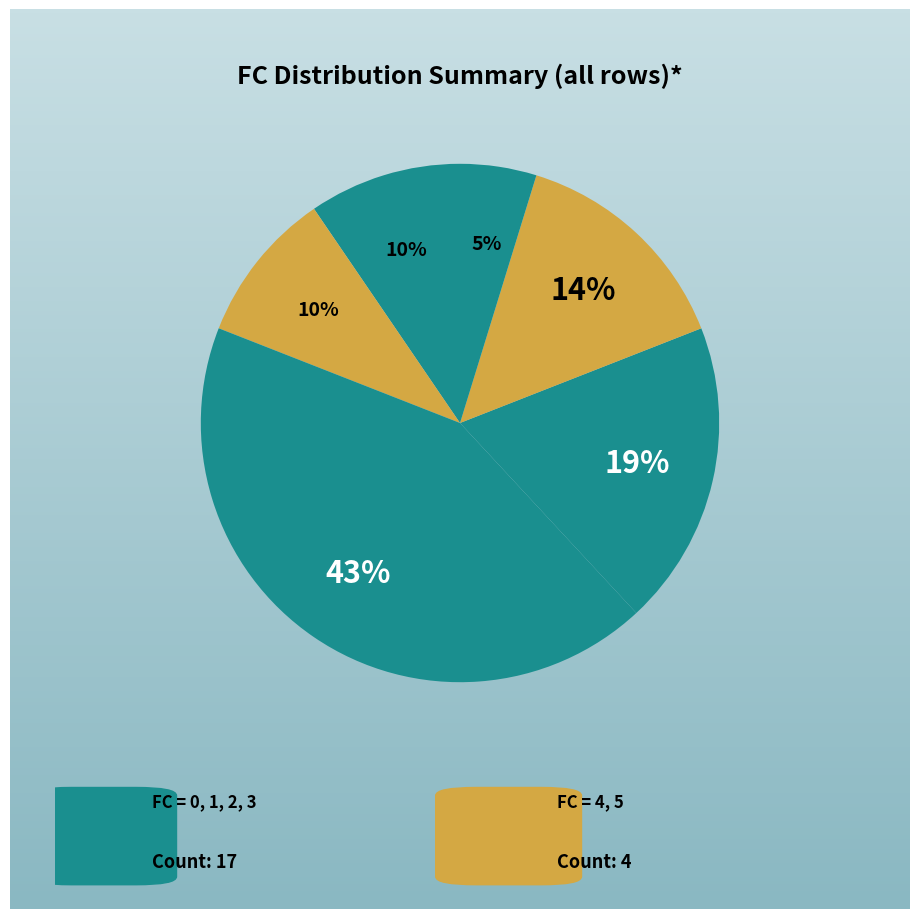

Which slice is the smallest?

FC=5